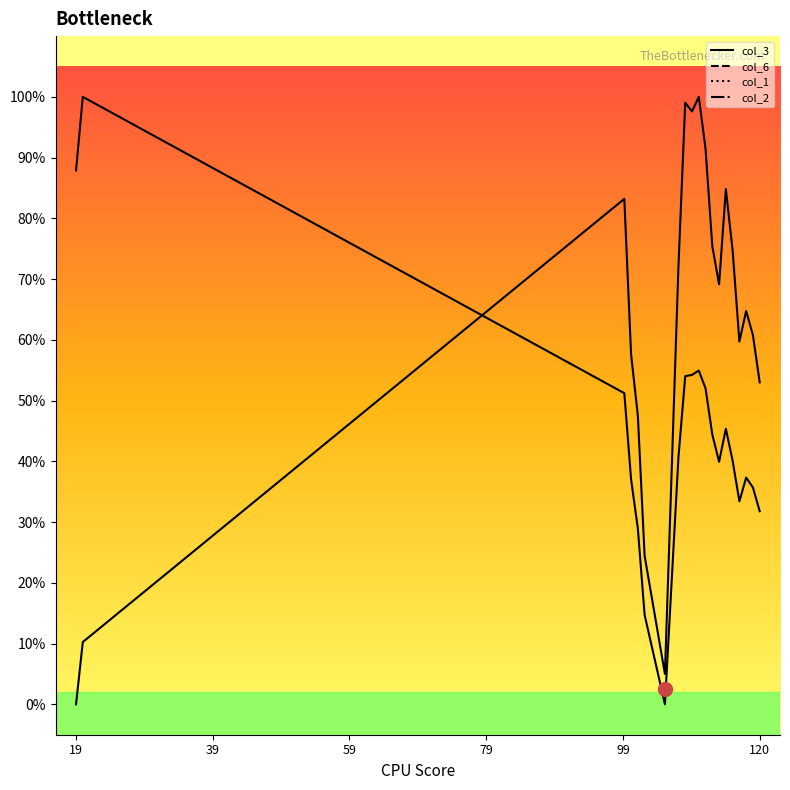

What is the value of the col_6 point at the 16th from the left?

0.4